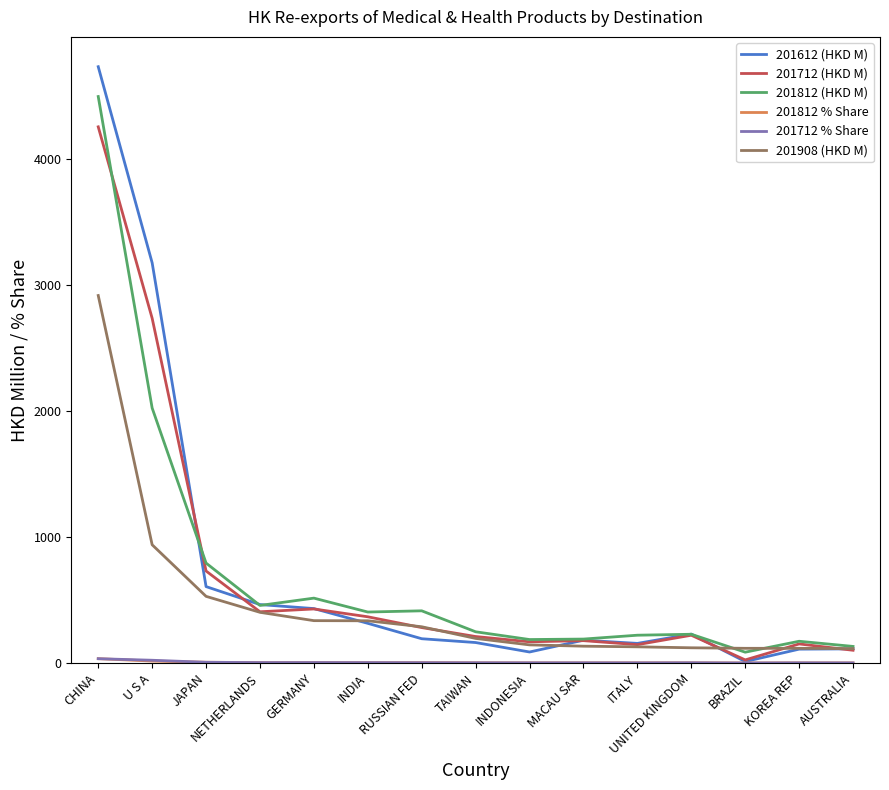

What is the maximum value shown in the chart?

4736.4